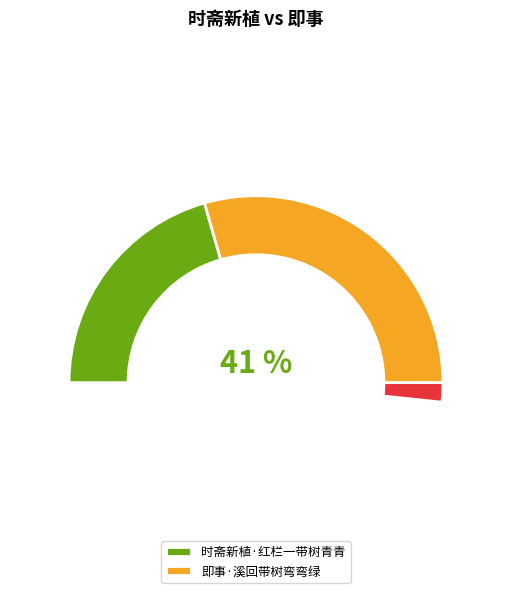

To the nearest percent, what is the difference between the 即事·溪回带树弯弯绿 and 时斋新植·红栏一带树青青 slice percentages?

18%